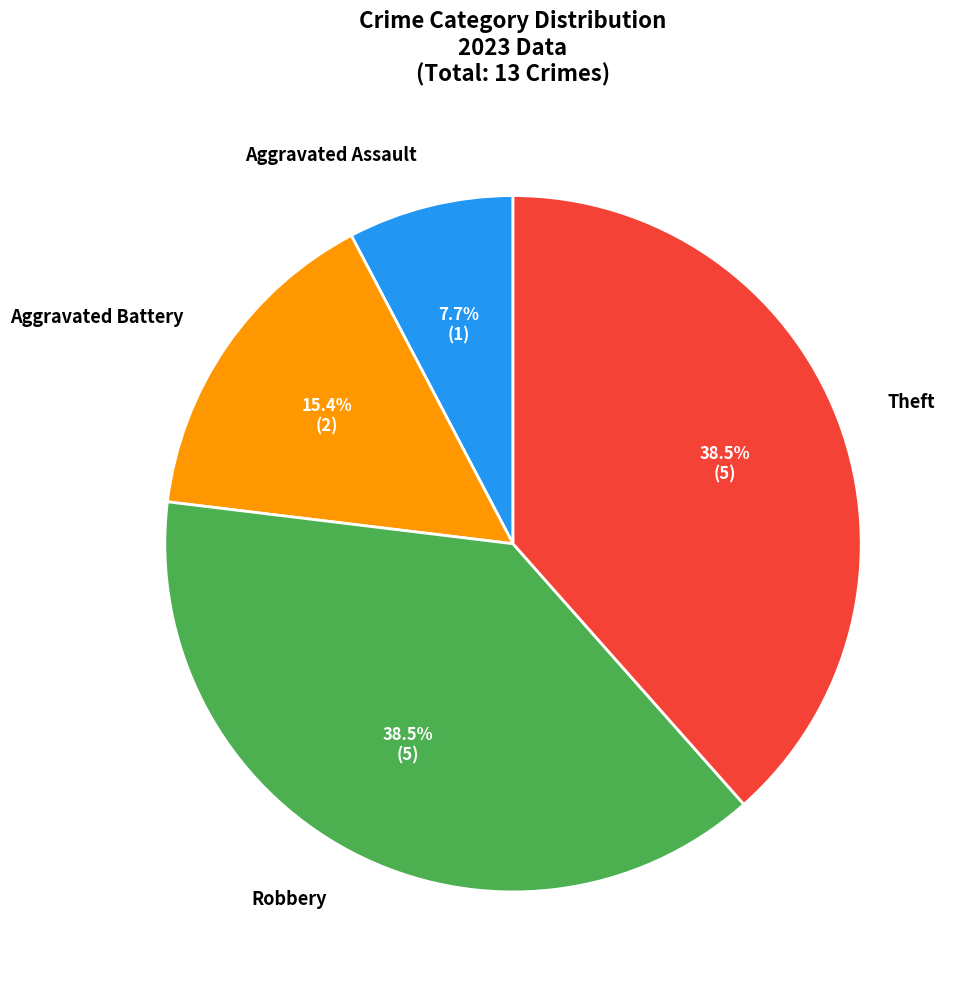

Is there any slice that represents more than half of the pie?

No